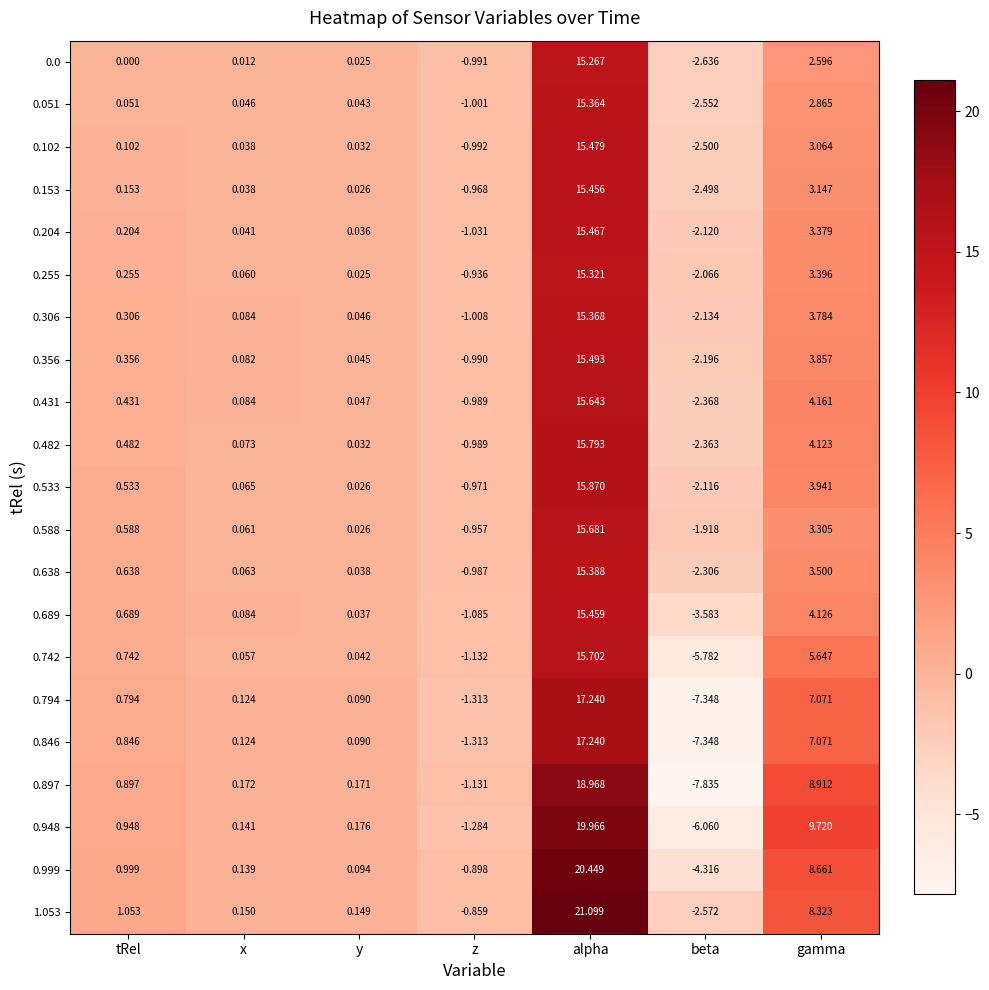

What is the total value across all series at alpha?

347.7